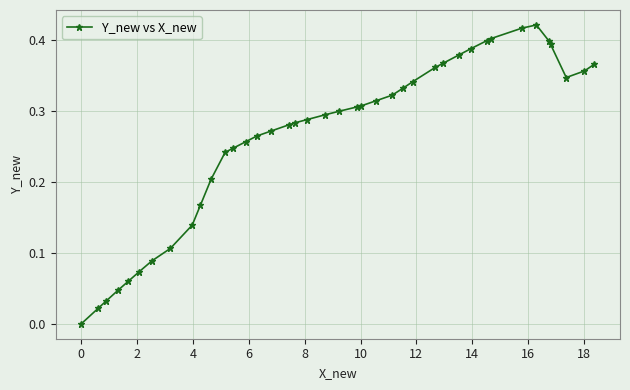

What is the sum of all values?

10.6